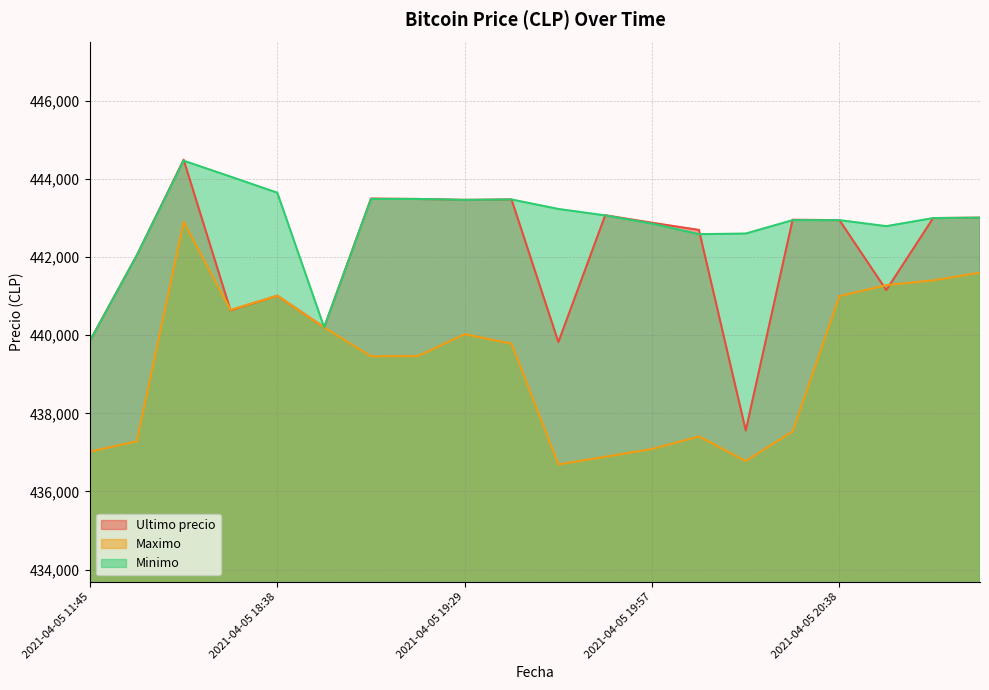

Where is the first local minimum for Ultimo precio?

2021-04-05 18:21